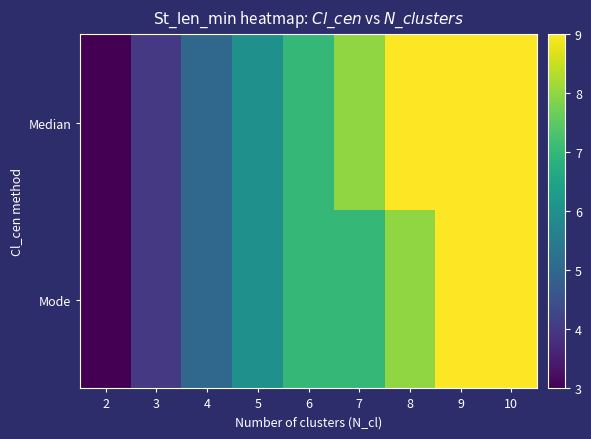

At which category is the sum across all series the highest?

9